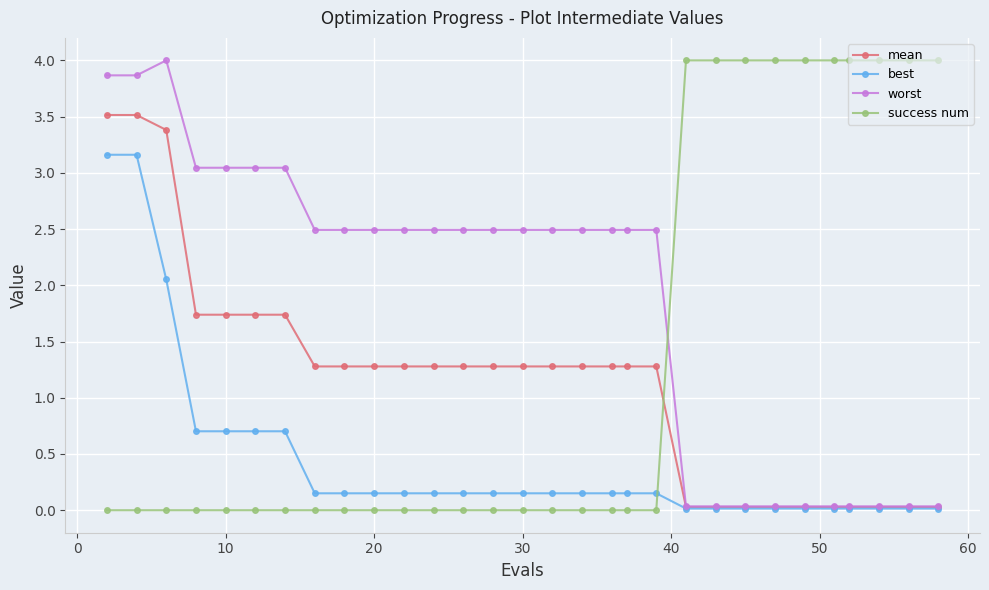

How many intersections are there between success num and best?

1